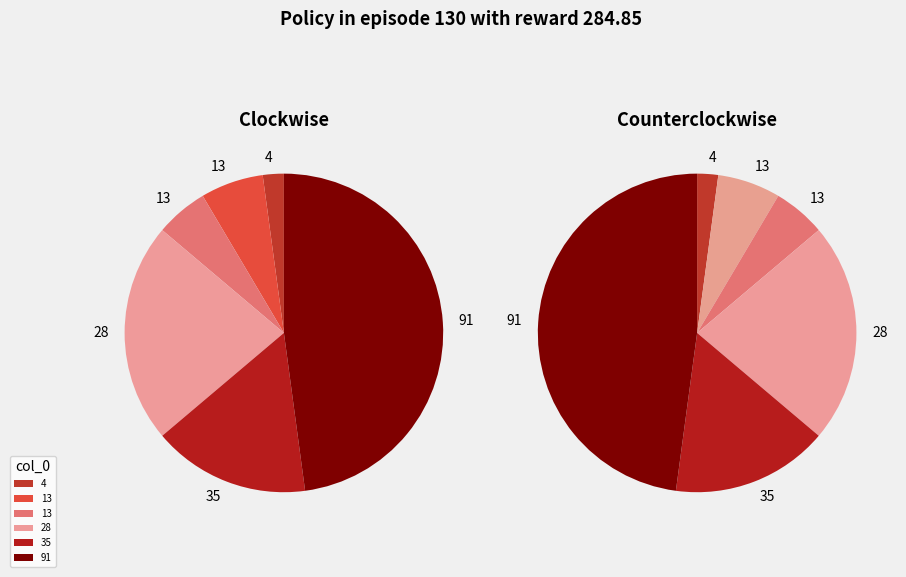

What is the smallest slice in the pie chart?

4